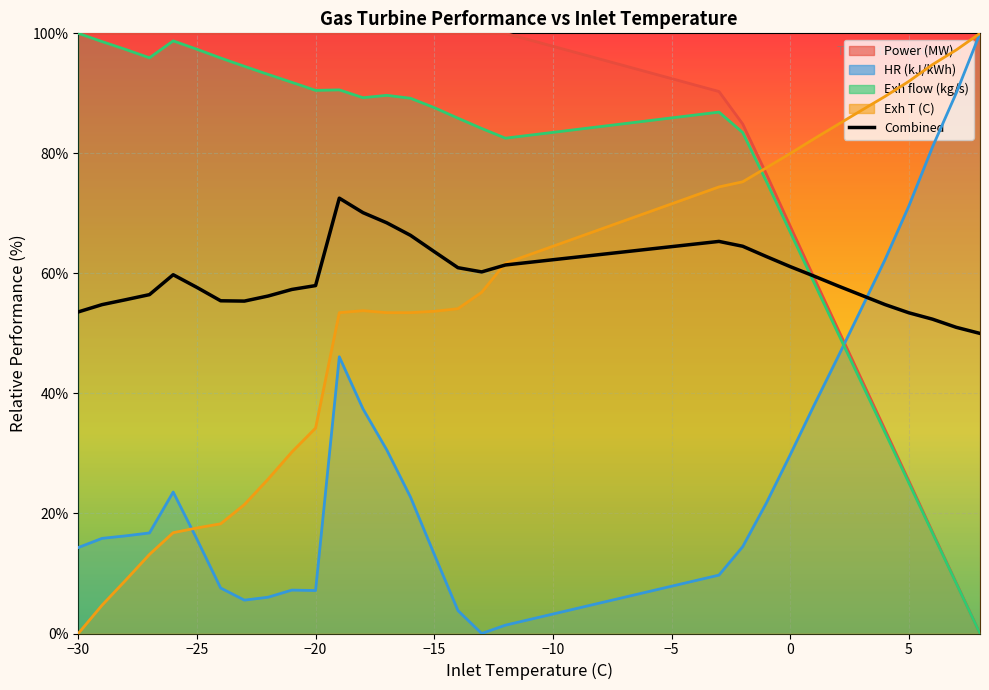

Does the chart display data point markers on the line(s)?

No